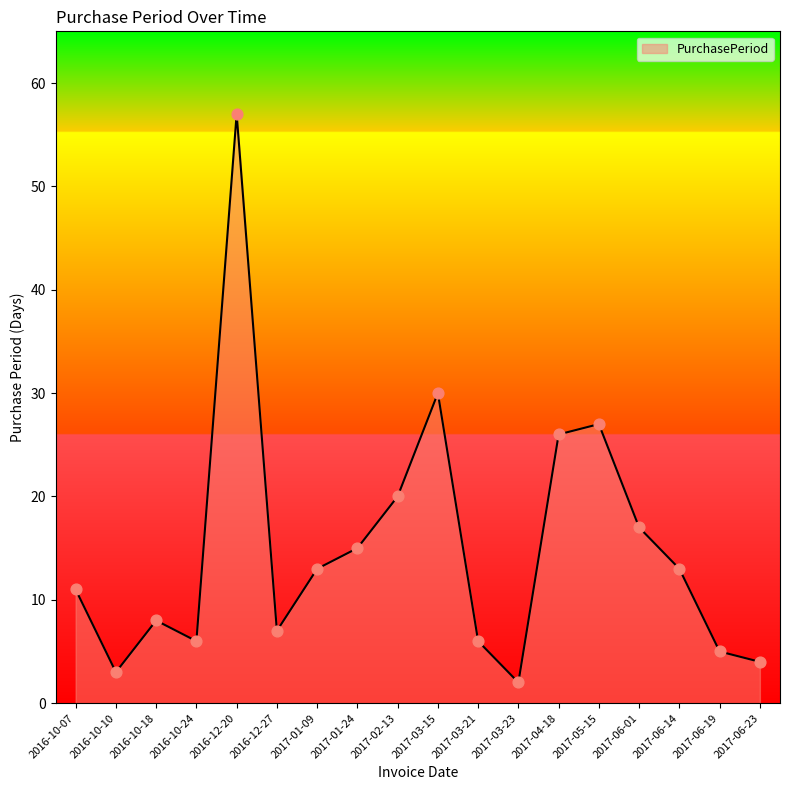

What is the ratio of the value at 2017-03-15 to the value at 2017-06-01?

1.8